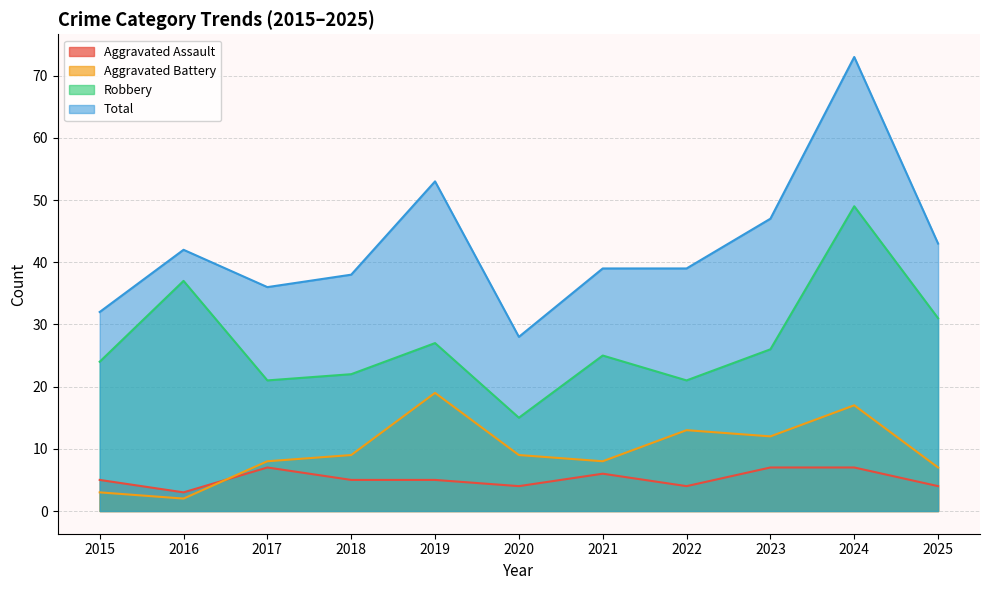

How many lines are shown in the chart?

4